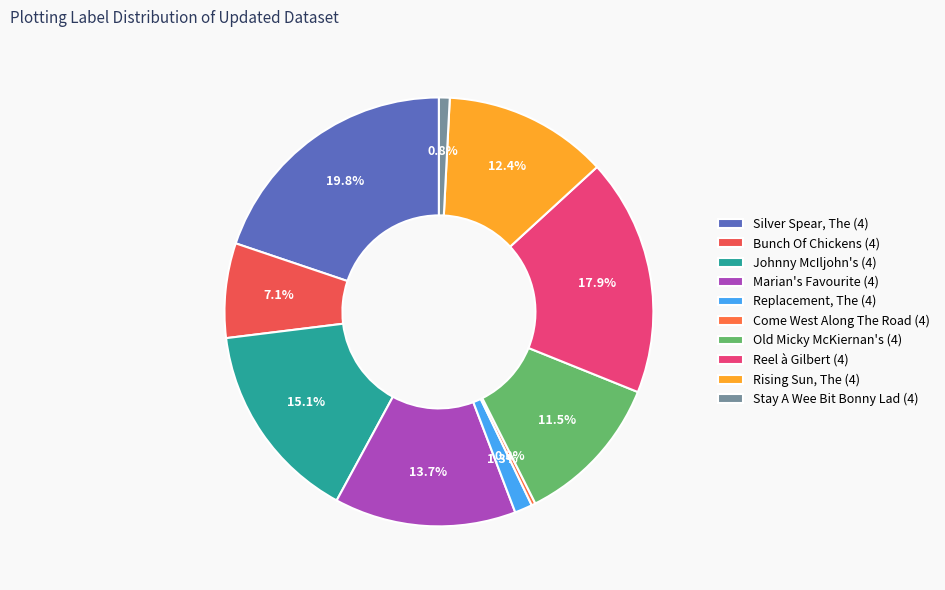

Which slice is the smallest?

Come West Along The Road (4)